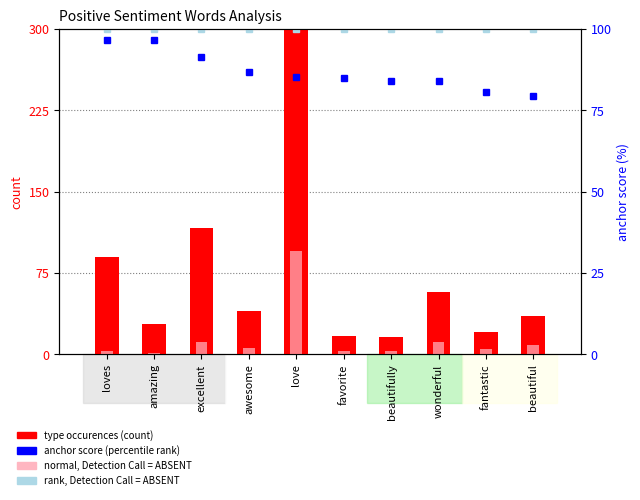

Which series changed the most between awesome and favorite?

type occurences